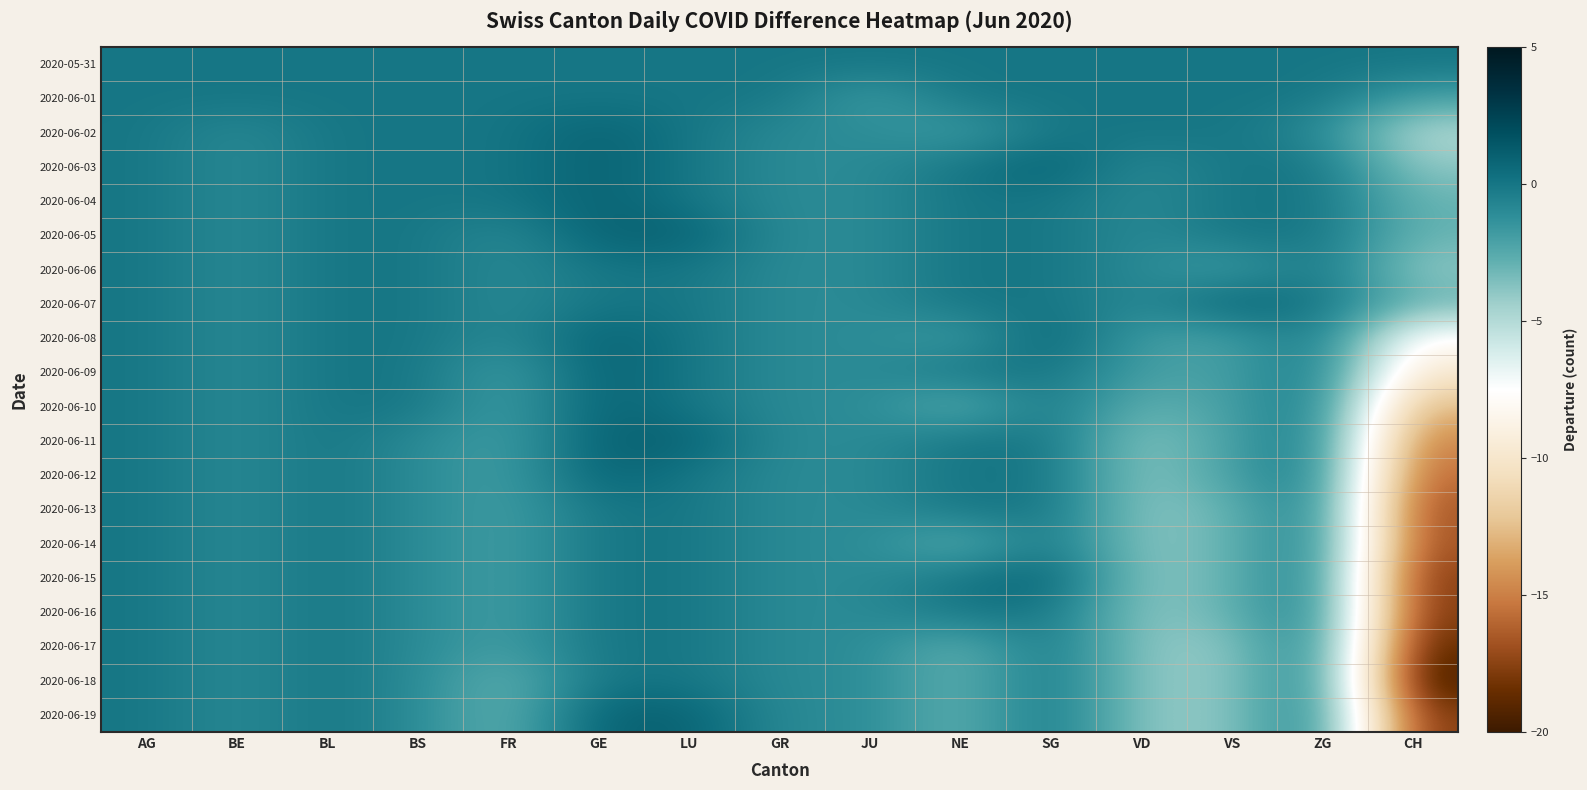

Reading right to left, list all the values displayed in this chart.

2020-05-31: CH=0	ZG=0	VS=0	VD=0	SG=0	NE=0	JU=0	GR=0	LU=0	GE=0	FR=0	BS=0	BL=0	BE=0	AG=0
2020-06-01: CH=-2	ZG=0	VS=0	VD=0	SG=0	NE=0	JU=-2	GR=0	LU=0	GE=0	FR=0	BS=0	BL=0	BE=0	AG=0
2020-06-02: CH=-5	ZG=-1	VS=0	VD=0	SG=0	NE=-2	JU=-1	GR=-1	LU=0	GE=1	FR=0	BS=0	BL=0	BE=-1	AG=0
2020-06-03: CH=-4	ZG=0	VS=0	VD=-1	SG=1	NE=0	JU=-1	GR=-1	LU=0	GE=1	FR=0	BS=0	BL=0	BE=-1	AG=0
2020-06-04: CH=-3	ZG=0	VS=0	VD=-1	SG=0	NE=0	JU=-1	GR=-1	LU=0	GE=1	FR=0	BS=0	BL=0	BE=-1	AG=0
2020-06-05: CH=-3	ZG=0	VS=0	VD=-1	SG=0	NE=0	JU=-1	GR=-1	LU=1	GE=1	FR=-1	BS=0	BL=0	BE=-1	AG=0
2020-06-06: CH=-4	ZG=0	VS=-2	VD=-1	SG=0	NE=0	JU=-1	GR=-1	LU=0	GE=0	FR=-1	BS=0	BL=0	BE=-1	AG=0
2020-06-07: CH=-3	ZG=0	VS=1	VD=-1	SG=0	NE=0	JU=-1	GR=-1	LU=0	GE=0	FR=-1	BS=0	BL=0	BE=-1	AG=0
2020-06-08: CH=-8	ZG=0	VS=-2	VD=-2	SG=1	NE=-2	JU=-1	GR=-1	LU=0	GE=1	FR=-1	BS=0	BL=0	BE=-1	AG=0
2020-06-09: CH=-10	ZG=0	VS=-2	VD=-2	SG=0	NE=0	JU=-1	GR=-1	LU=0	GE=1	FR=-2	BS=0	BL=0	BE=-1	AG=0
2020-06-10: CH=-13	ZG=0	VS=-2	VD=-3	SG=0	NE=-3	JU=-1	GR=-1	LU=0	GE=1	FR=-2	BS=0	BL=0	BE=-1	AG=0
2020-06-11: CH=-15	ZG=0	VS=-2	VD=-4	SG=0	NE=0	JU=-1	GR=-1	LU=1	GE=1	FR=-2	BS=-1	BL=0	BE=-1	AG=0
2020-06-12: CH=-16	ZG=0	VS=-2	VD=-4	SG=0	NE=0	JU=-1	GR=-1	LU=0	GE=1	FR=-2	BS=-1	BL=0	BE=-1	AG=0
2020-06-13: CH=-17	ZG=0	VS=-3	VD=-4	SG=0	NE=0	JU=-1	GR=-1	LU=0	GE=0	FR=-2	BS=-1	BL=0	BE=-1	AG=0
2020-06-14: CH=-17	ZG=0	VS=-3	VD=-4	SG=0	NE=-3	JU=-1	GR=-1	LU=0	GE=0	FR=-2	BS=-1	BL=0	BE=-1	AG=0
2020-06-15: CH=-18	ZG=0	VS=-3	VD=-4	SG=1	NE=0	JU=-1	GR=-1	LU=0	GE=0	FR=-2	BS=-1	BL=0	BE=-1	AG=0
2020-06-16: CH=-18	ZG=0	VS=-3	VD=-4	SG=0	NE=0	JU=-1	GR=-1	LU=0	GE=0	FR=-2	BS=-1	BL=0	BE=-1	AG=0
2020-06-17: CH=-19	ZG=0	VS=-4	VD=-4	SG=0	NE=-3	JU=-1	GR=-1	LU=0	GE=0	FR=-2	BS=-1	BL=0	BE=-1	AG=0
2020-06-18: CH=-20	ZG=0	VS=-4	VD=-4	SG=0	NE=-3	JU=-1	GR=-1	LU=0	GE=0	FR=-3	BS=-1	BL=0	BE=-1	AG=0
2020-06-19: CH=-18	ZG=0	VS=-4	VD=-4	SG=0	NE=-3	JU=-1	GR=-1	LU=1	GE=1	FR=-3	BS=-1	BL=0	BE=-1	AG=0